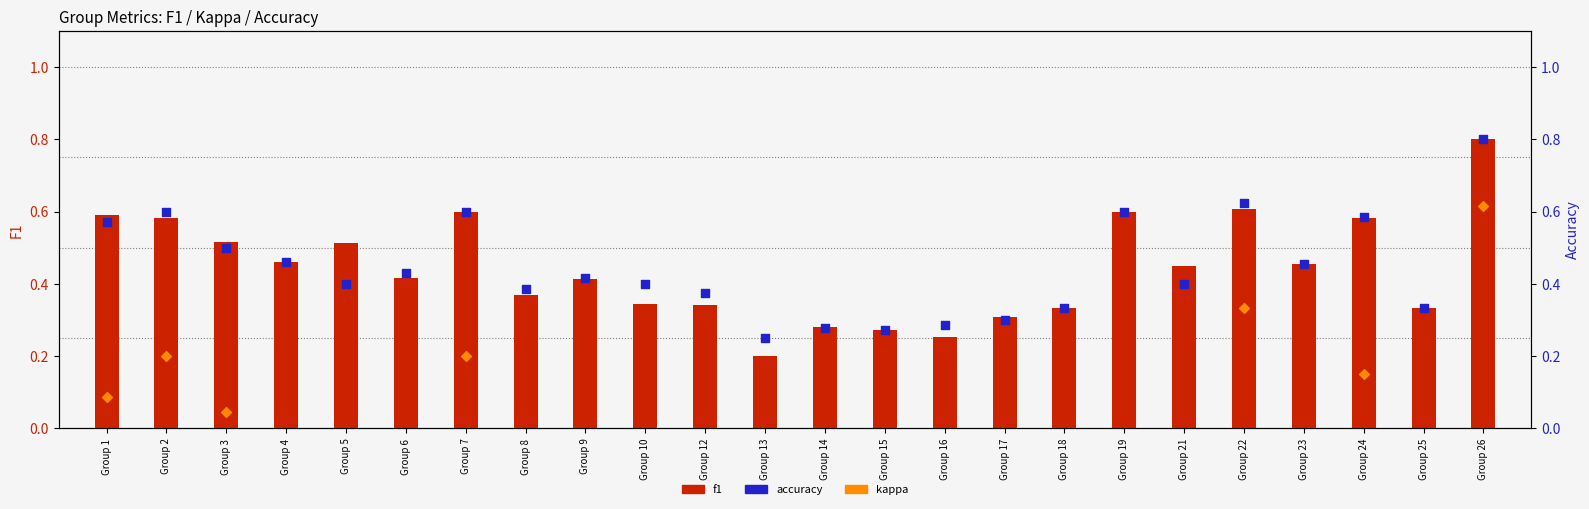

Which series contains the highest Y value?

f1